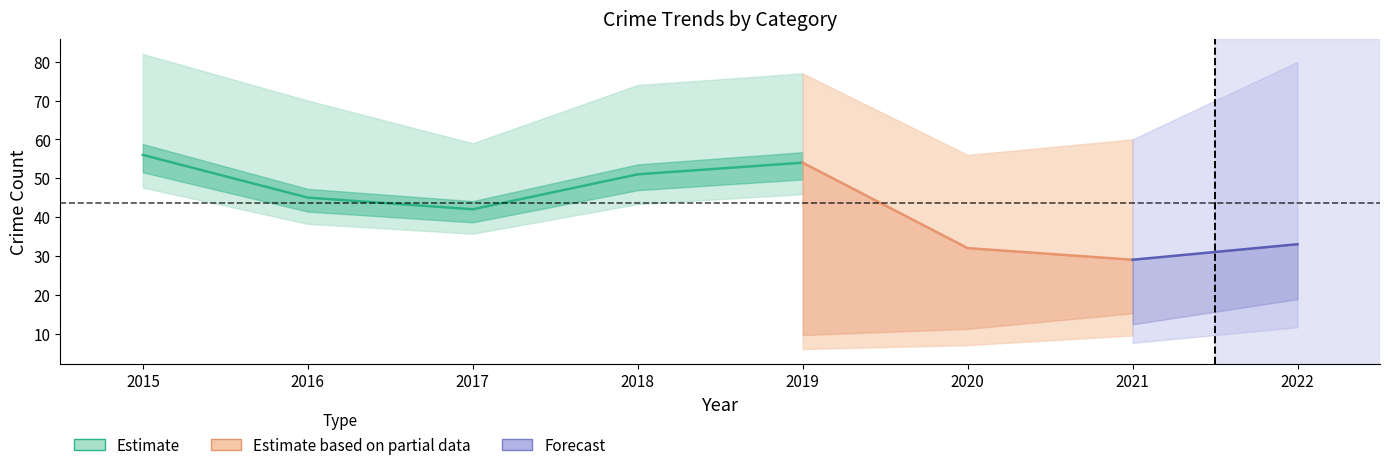

What is the difference between the second highest and minimum values in the Total series?

24